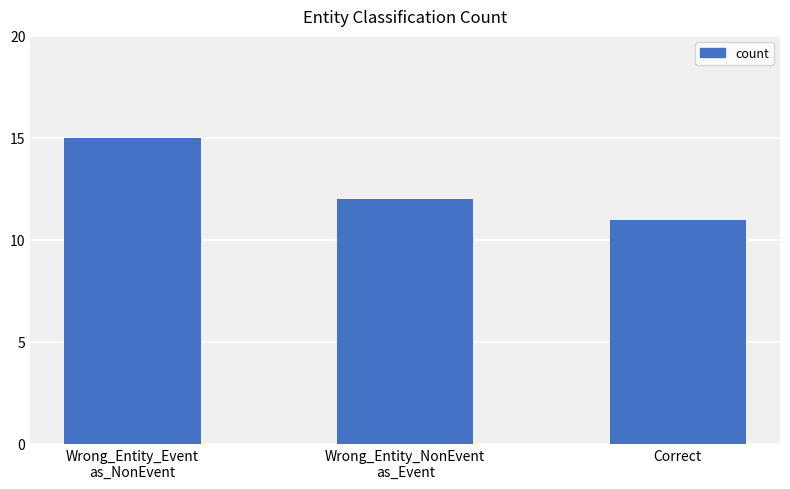

Is it true that the value at Correct is 11?

True